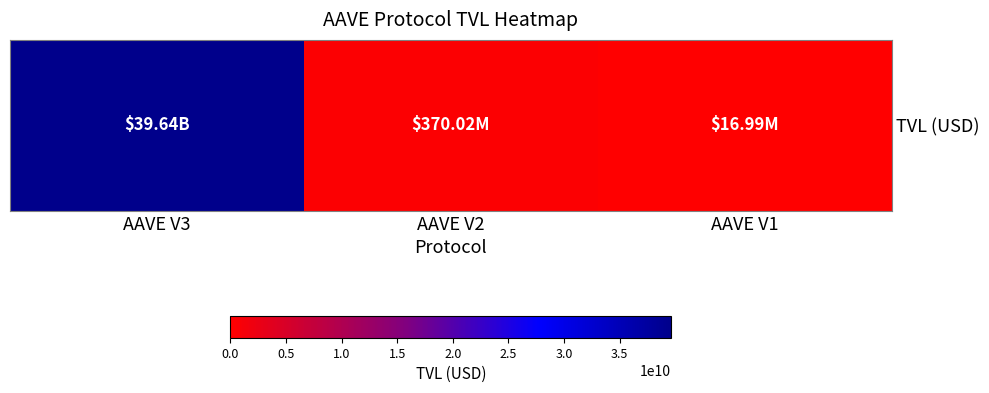

What is the sum of all values?

40024545547.3